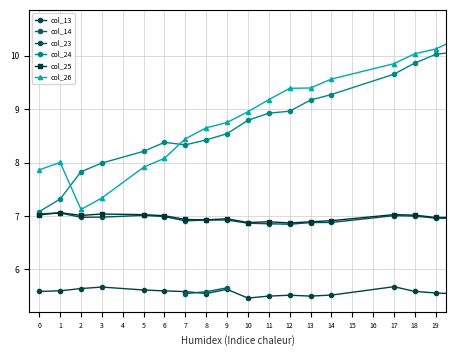

True or false: col_23 has a value of 4.3 at 2.

False